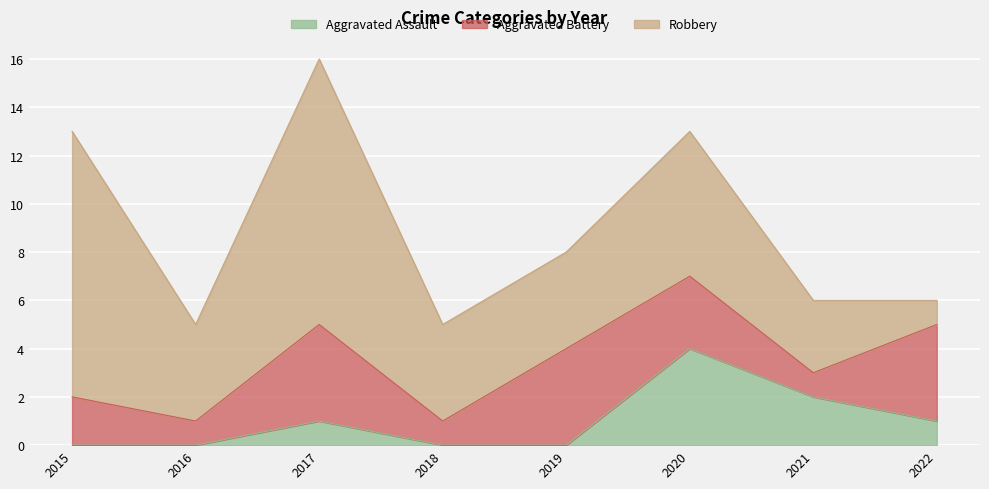

Does the chart display data point markers on the line(s)?

No